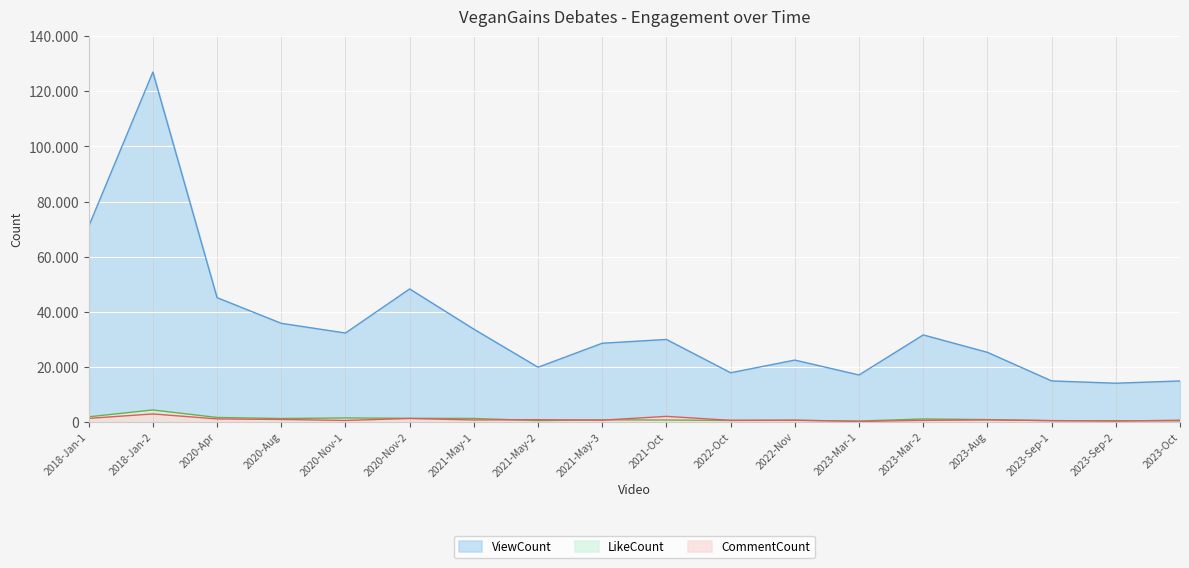

True or false: CommentCount has a value of 223 at 2023-Sep-2.

True